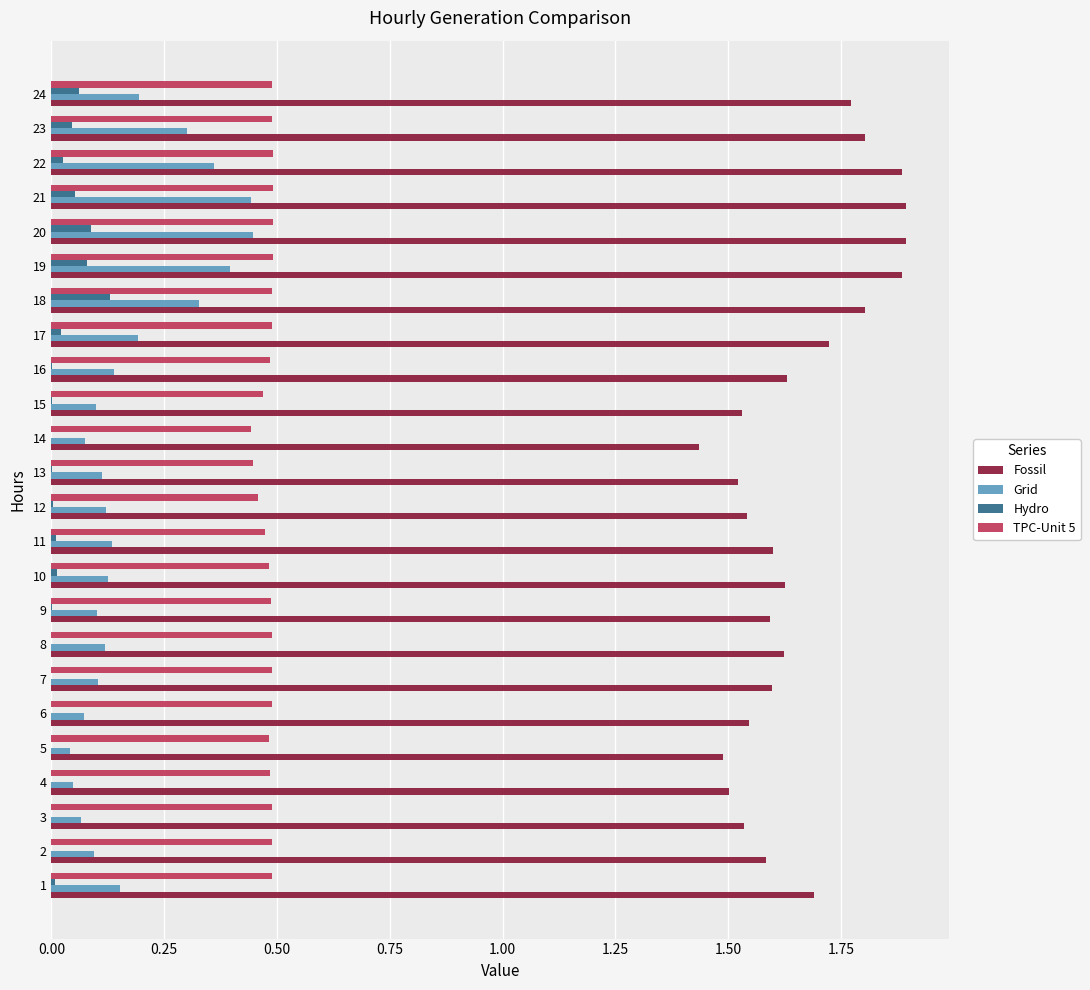

Is the value of Hydro at 24 greater than the value of Fossil at 4?

No